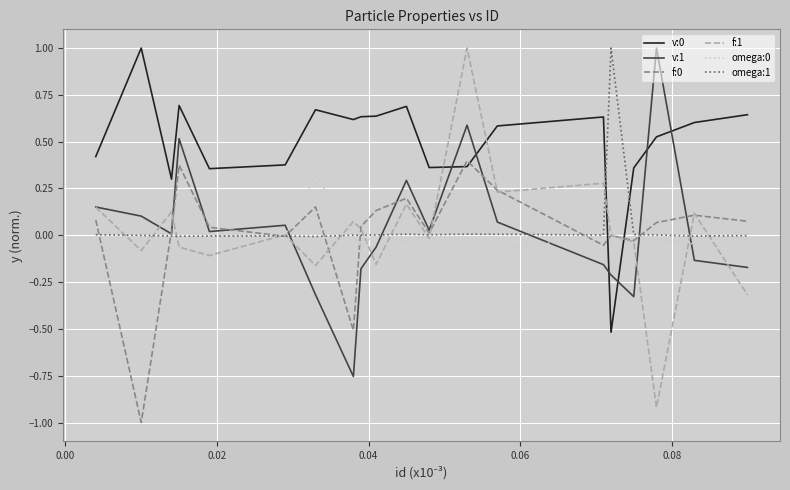

True or false: omega:0 and omega:1 intersect in this chart.

True